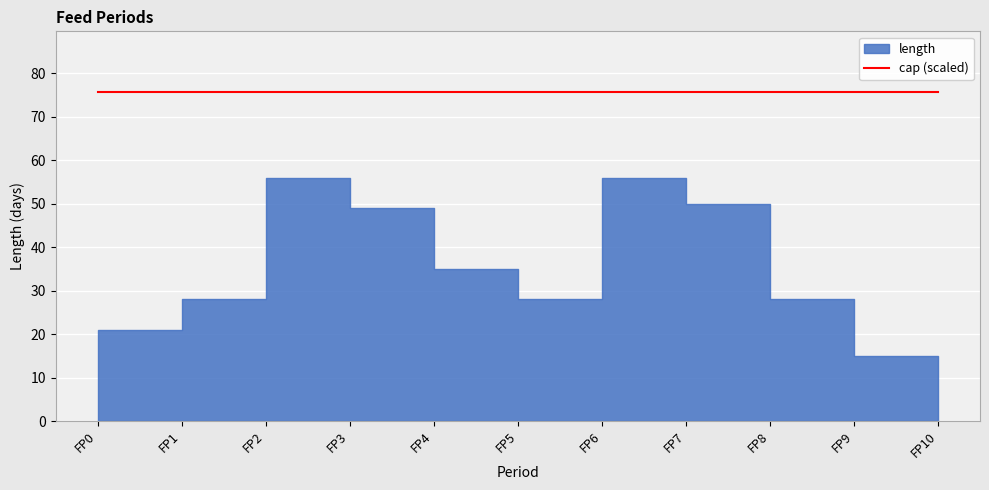

Which label corresponds to the smallest value in the chart?

FP10